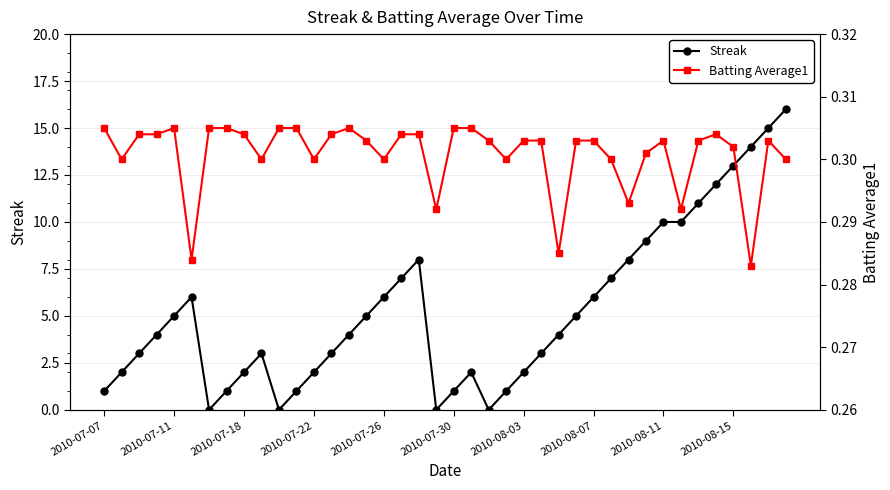

Read the Streak value at 14.

4.0